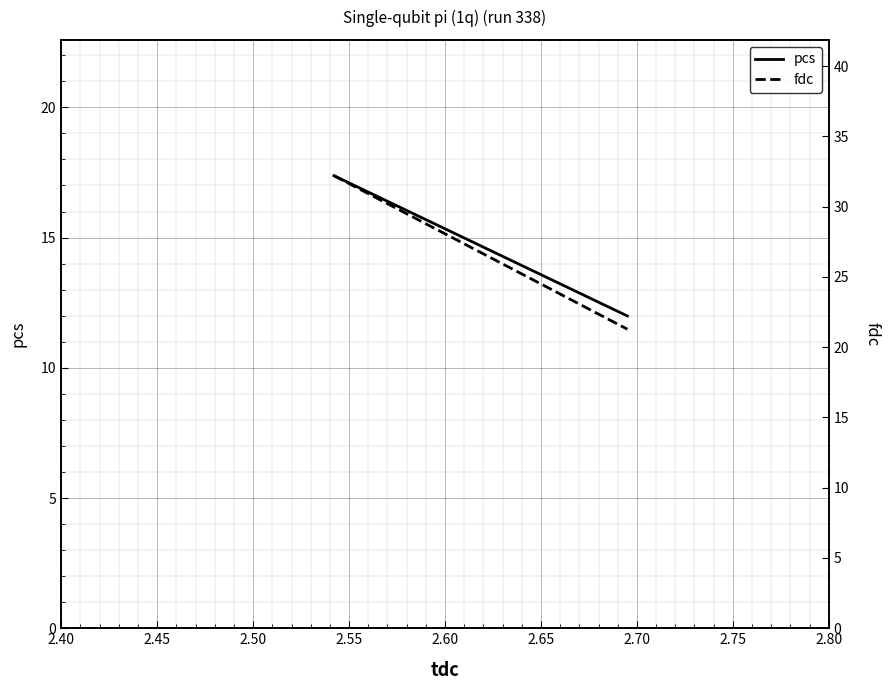

What is the maximum value for fdc?

32.2